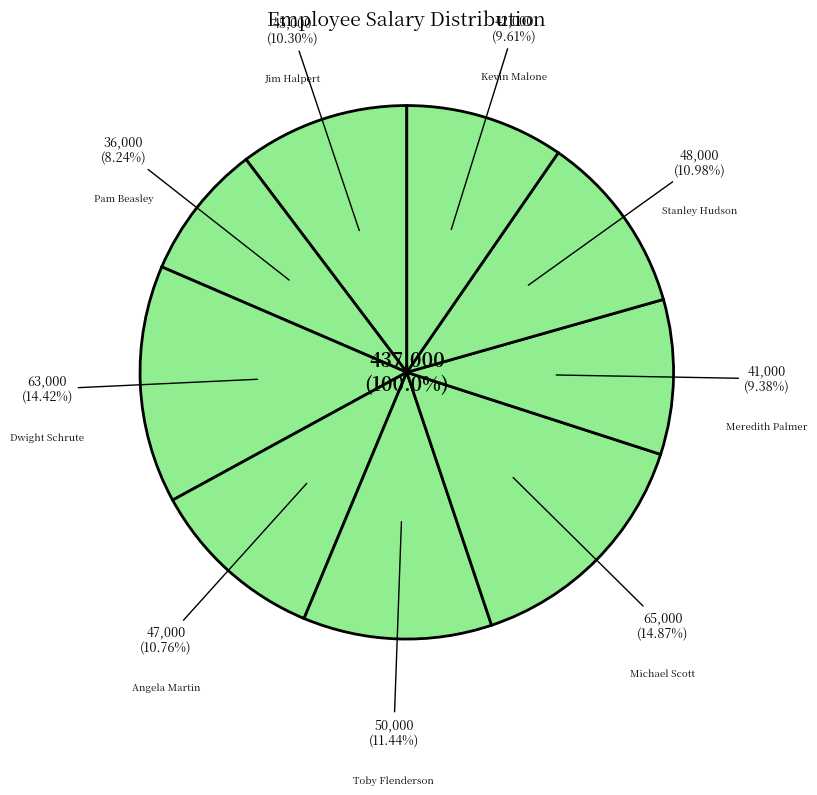

Which has a higher value, Dwight Schrute or Kevin Malone?

Dwight Schrute